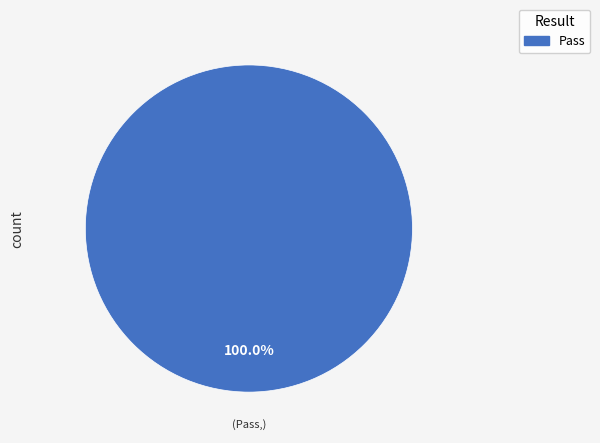

Count the number of slices in the pie.

1